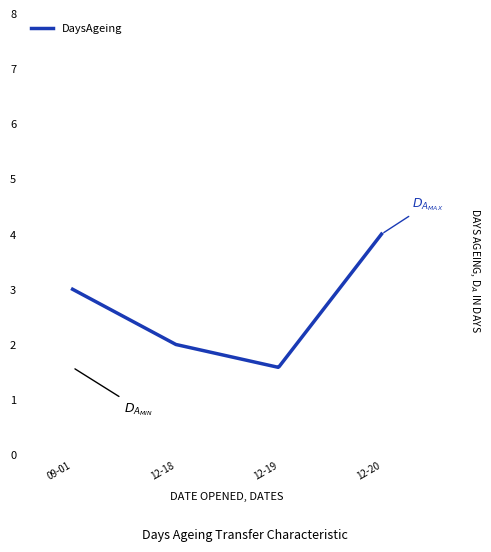

What is the smallest value displayed?

1.6